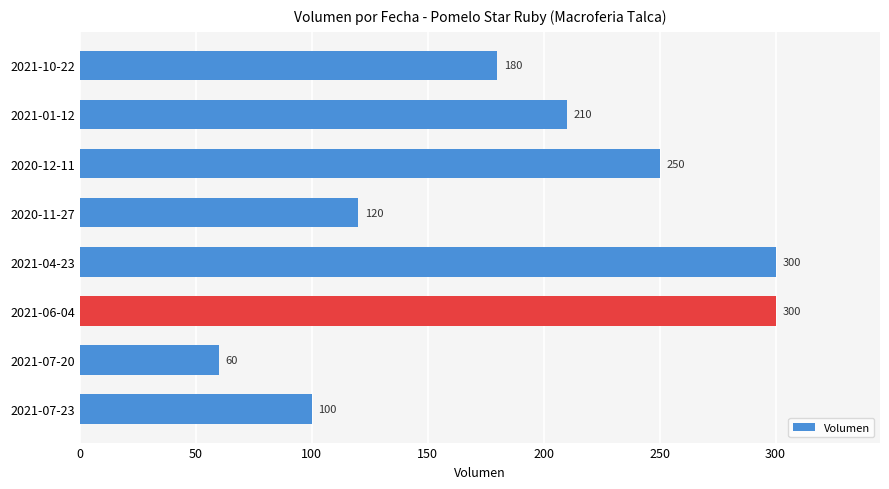

Count the number of categories in the chart.

8